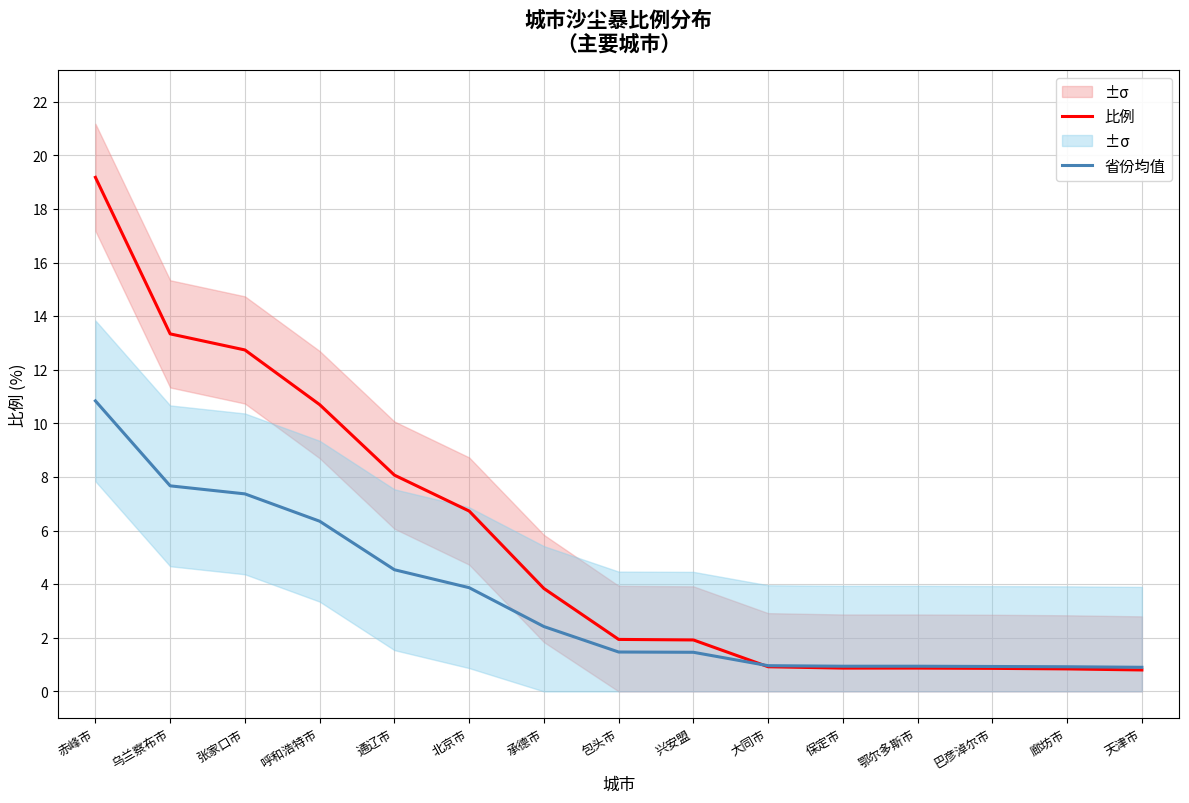

What is the minimum value shown in the chart?

0.8